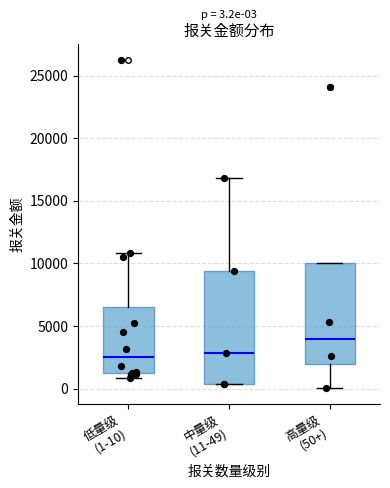

Which box is the tallest, from its lower edge to its upper edge?

中量级 (11-49)